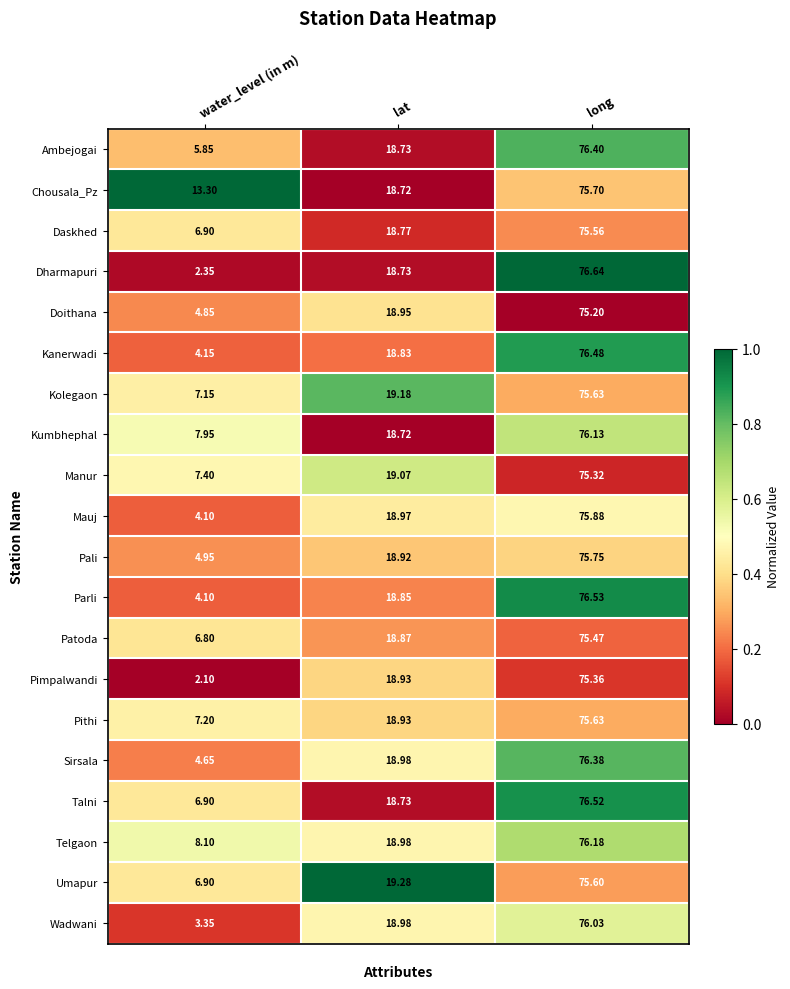

Which category has the highest value across all series?

long